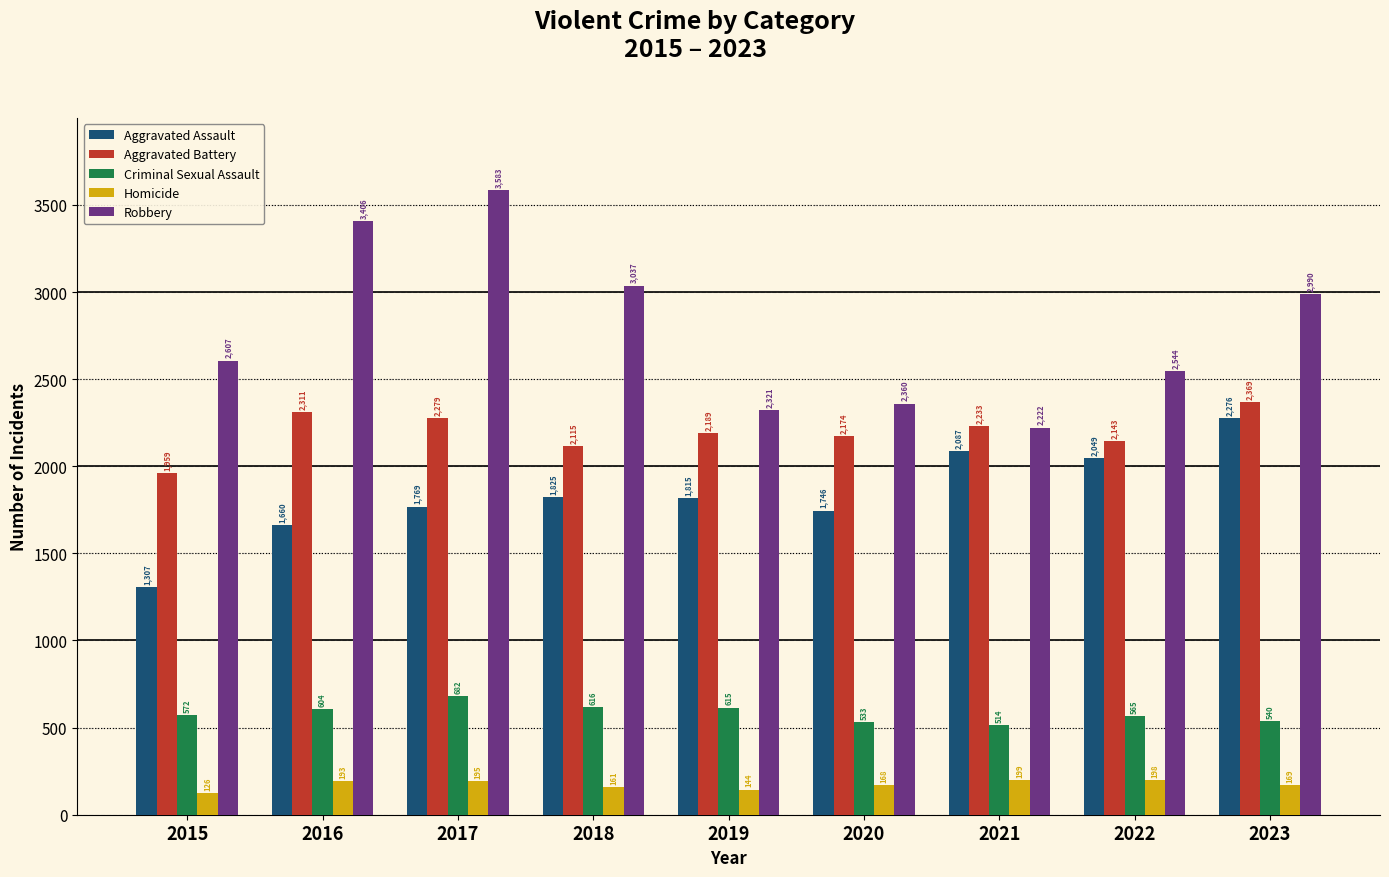

What value does the Criminal Sexual Assault series have at 2021, to the nearest 10?

510